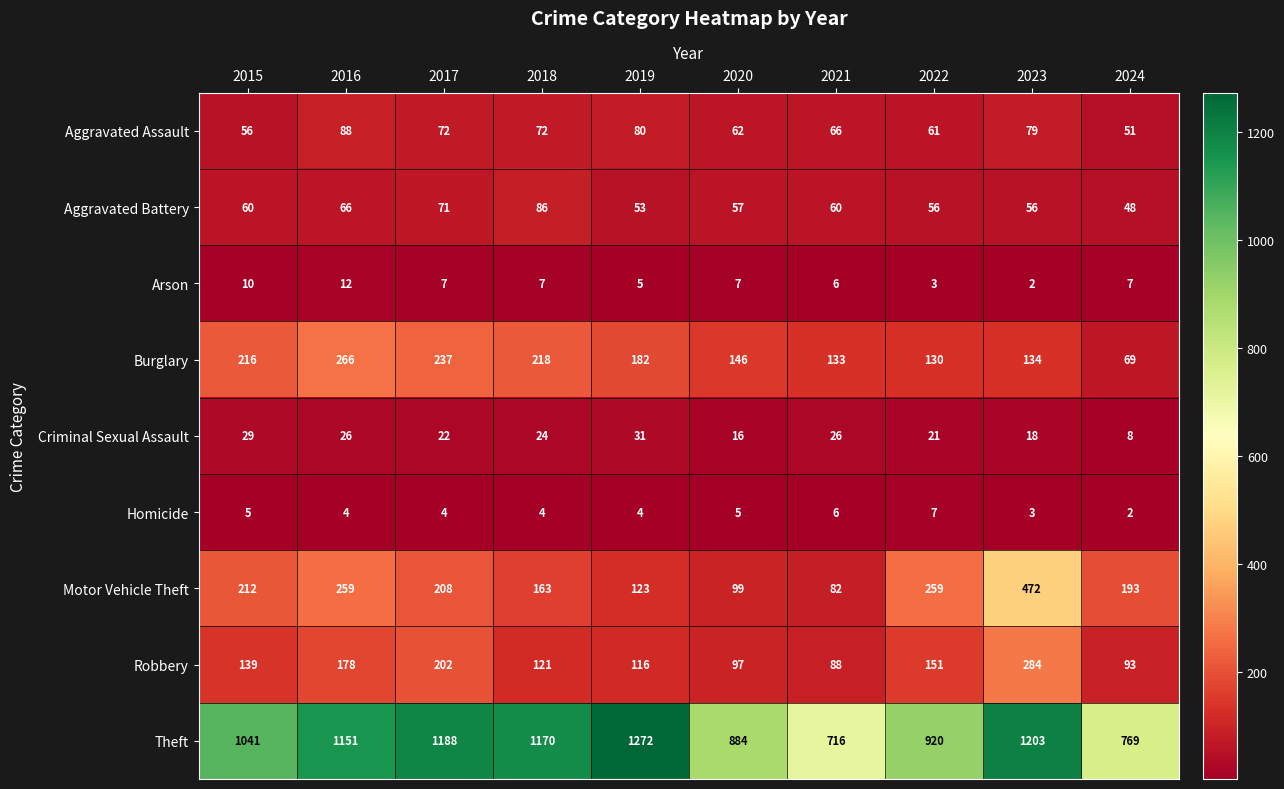

What is the difference between the Robbery values at 2016 and 2021?

90